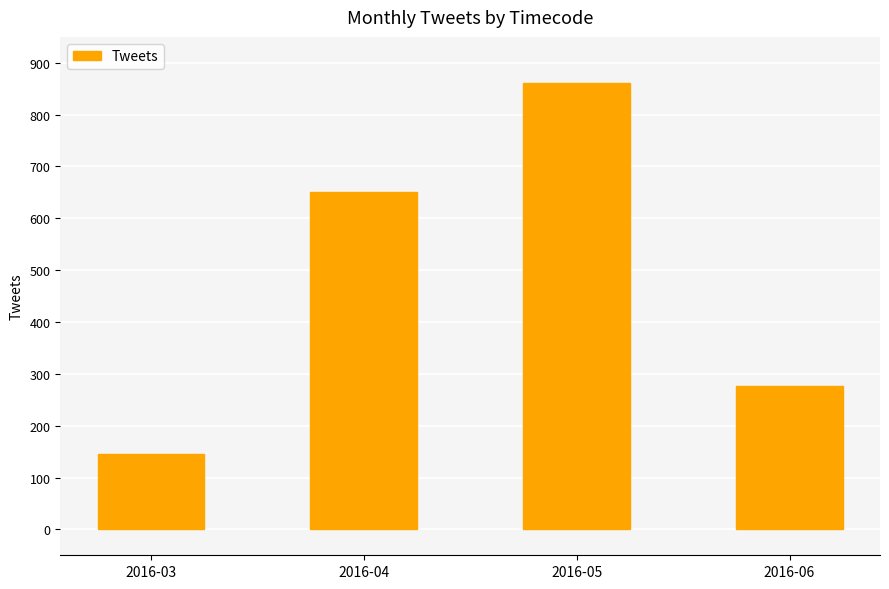

Are the bars grouped side by side (vs. stacked)?

No